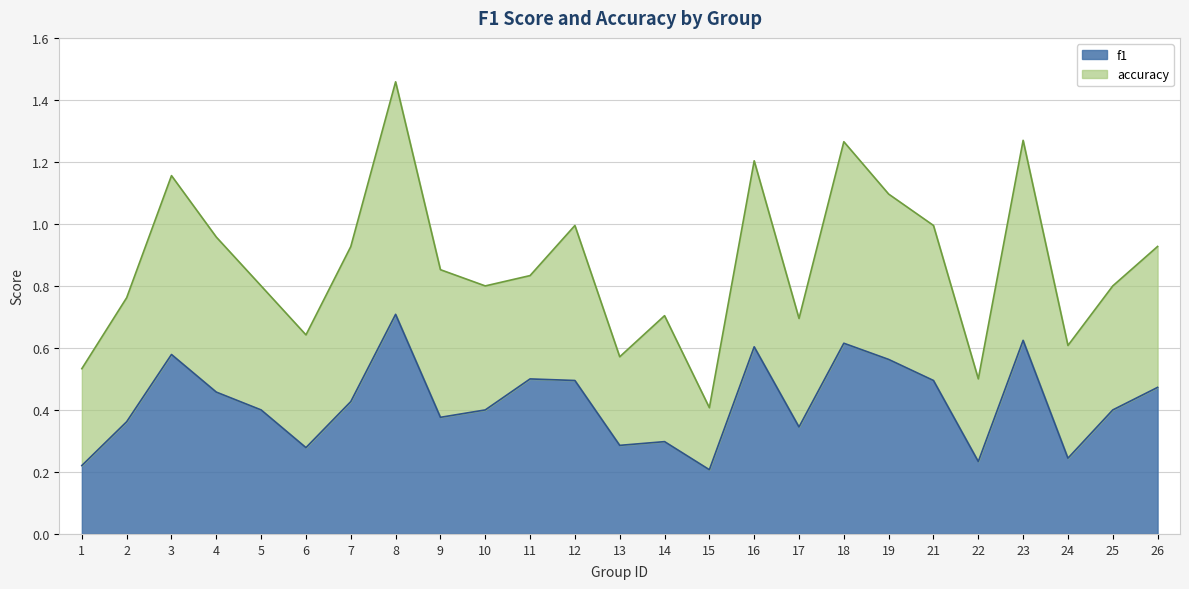

The chart shows a value of 0.1 at 14. True or false?

False